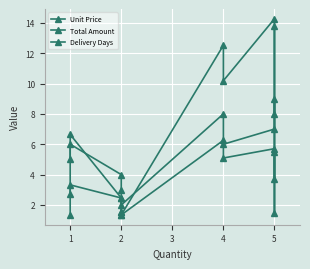

How many data points in Delivery Days are above 6?

4